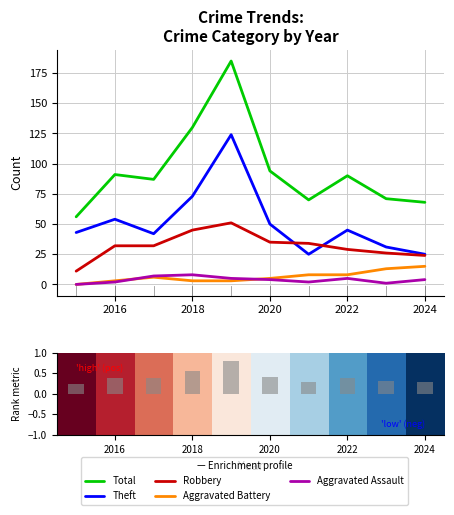

The Aggravated Battery series shows 0.6 at 2019. True or false?

False